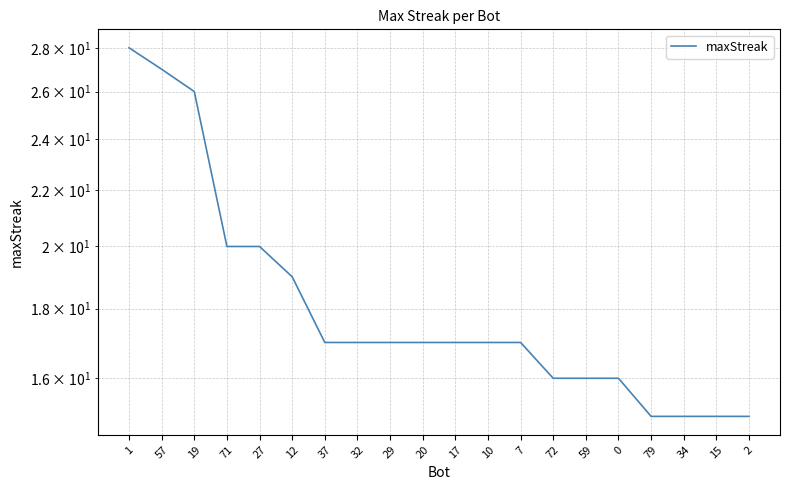

What is the minimum value shown in the chart?

15